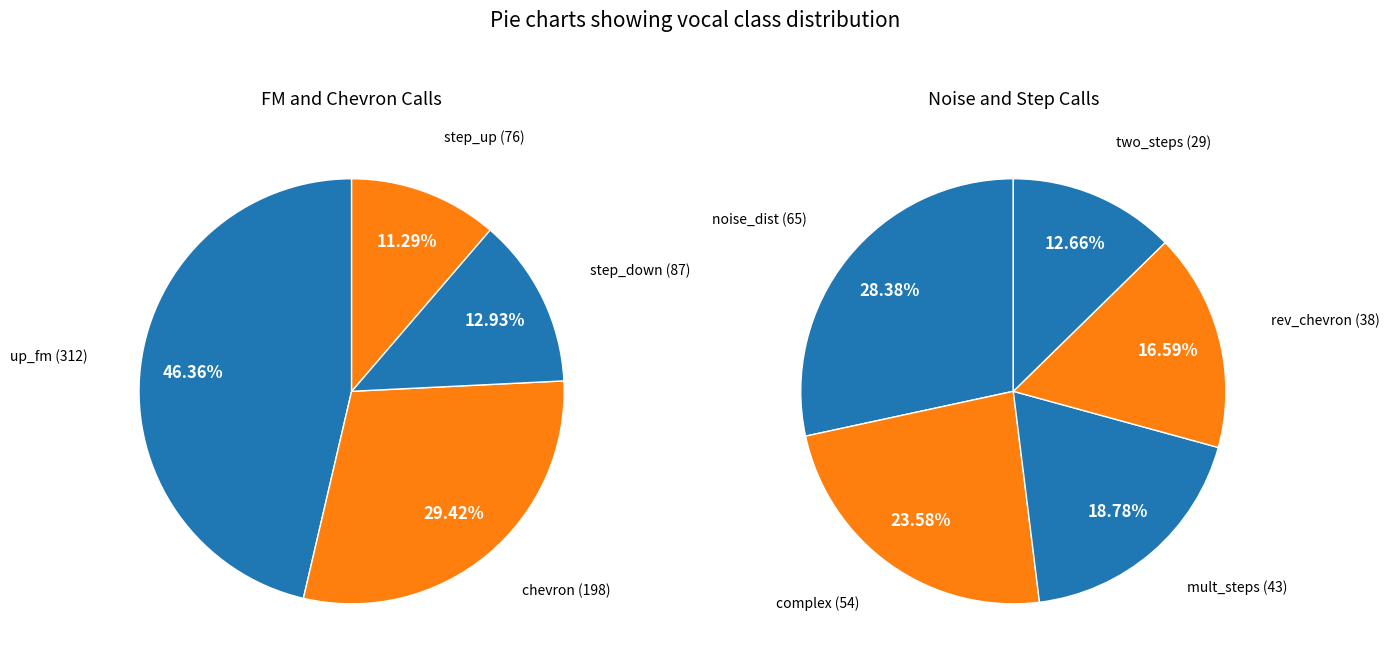

Which category has the biggest portion of the pie?

up_fm